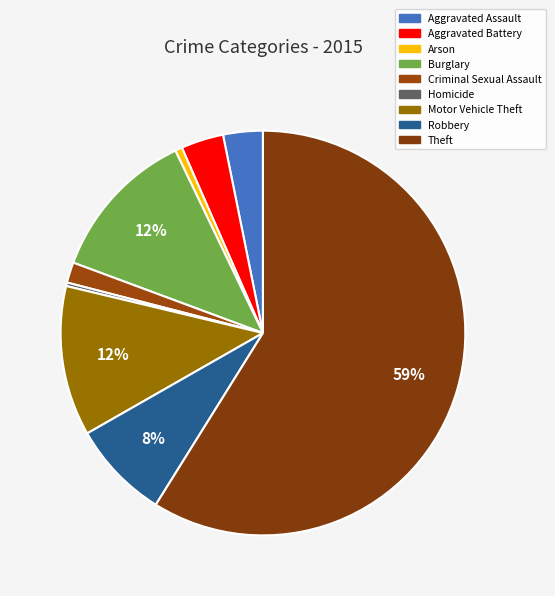

How many segments does this pie chart have?

9